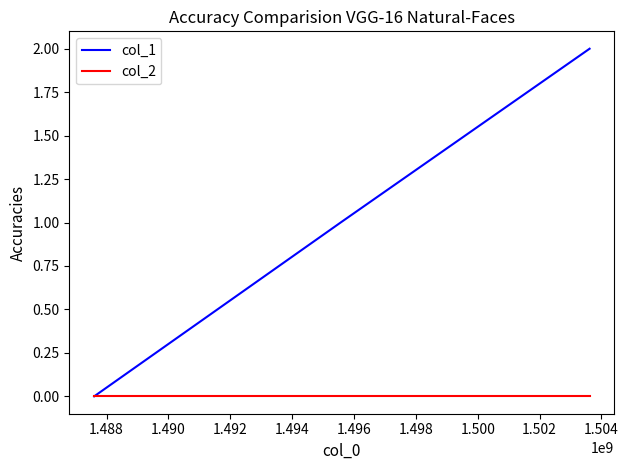

Rank the series by their average value, from lowest to highest.

col_2, col_1